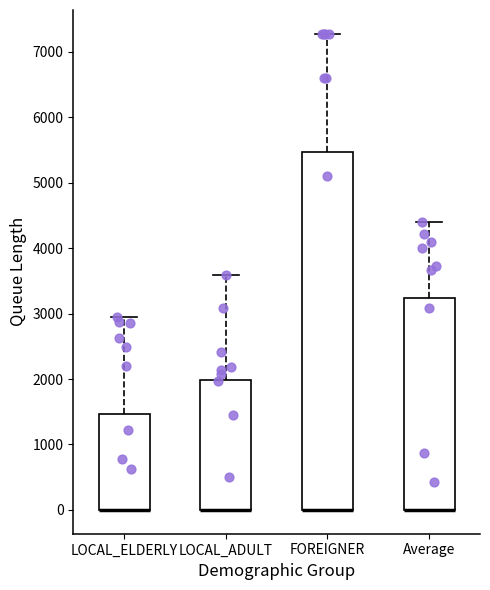

Which box is the tallest, from its lower edge to its upper edge?

FOREIGNER